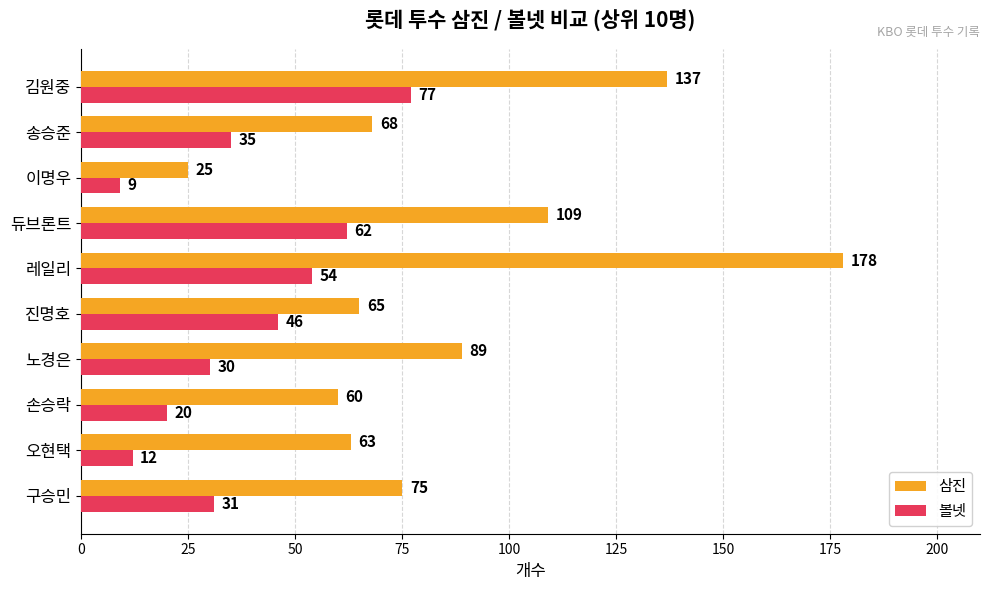

What is the average value of the 볼넷 series?

38